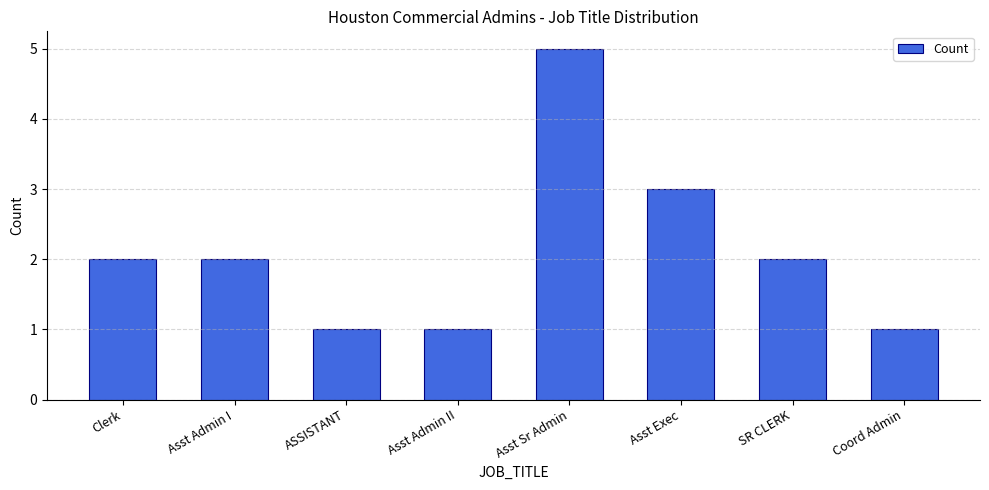

What is the maximum value shown in the chart?

5